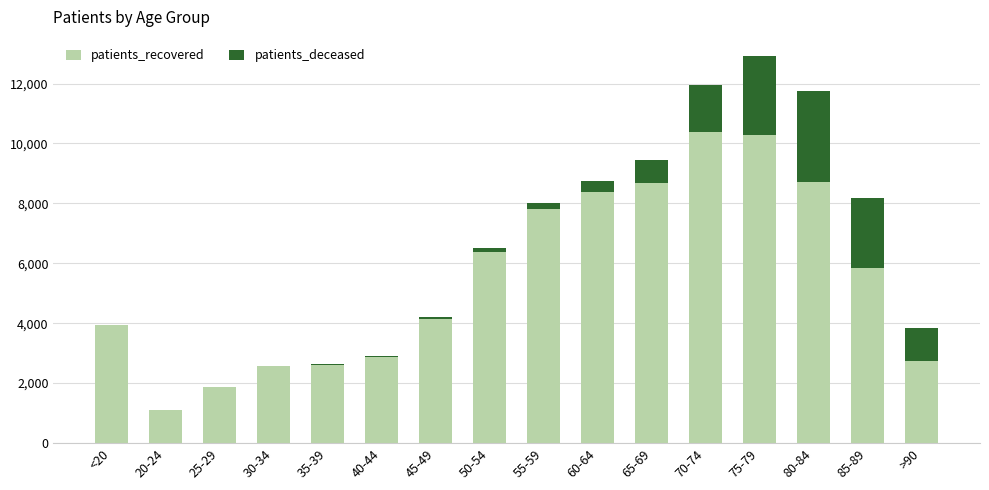

What is the maximum value for patients_recovered?

10395